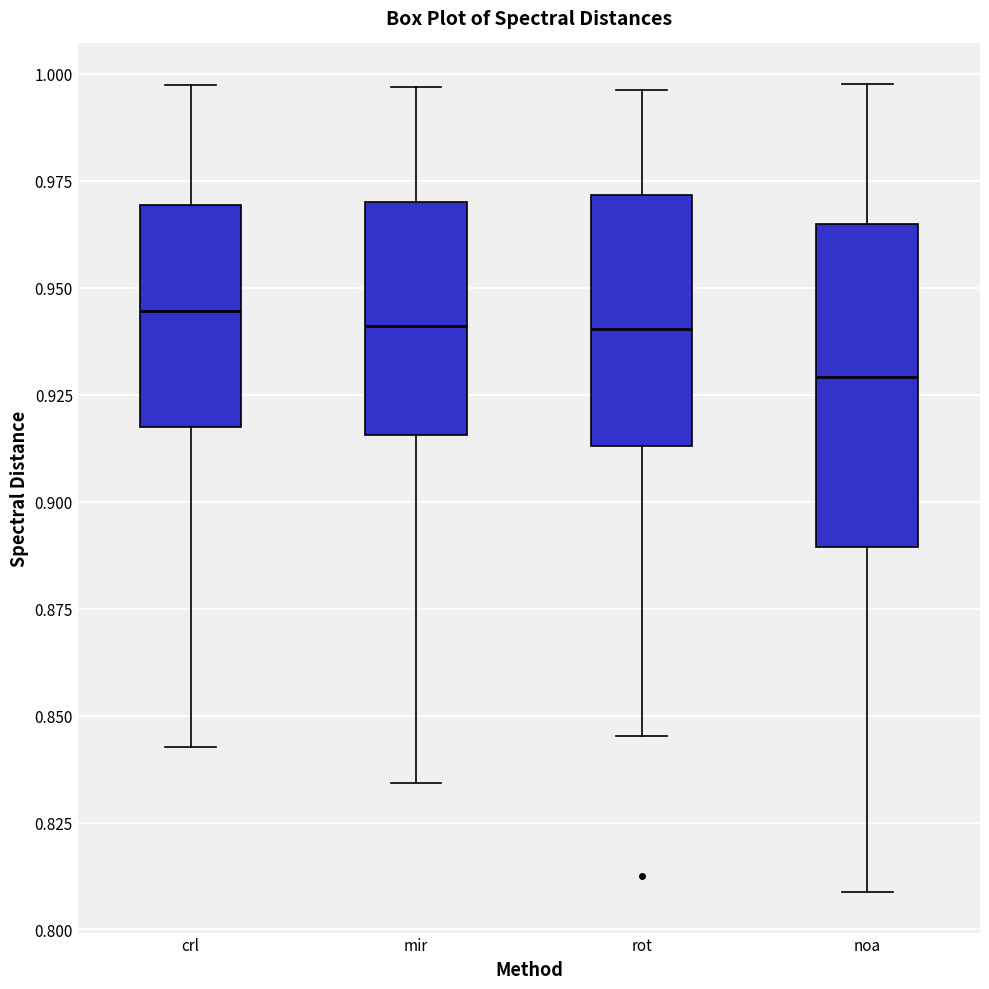

Reading left to right, read every box against the y-axis: the position of its median line, the range the box covers, and the ends of its whiskers. The values are not printed on the chart, so give them approximately, as read against the axis.

crl: median 0.945, box 0.915 to 0.970, whiskers 0.845 to 0.995
mir: median 0.940, box 0.915 to 0.970, whiskers 0.835 to 0.995
rot: median 0.940, box 0.915 to 0.970, whiskers 0.845 to 0.995
noa: median 0.930, box 0.890 to 0.965, whiskers 0.810 to 1.000